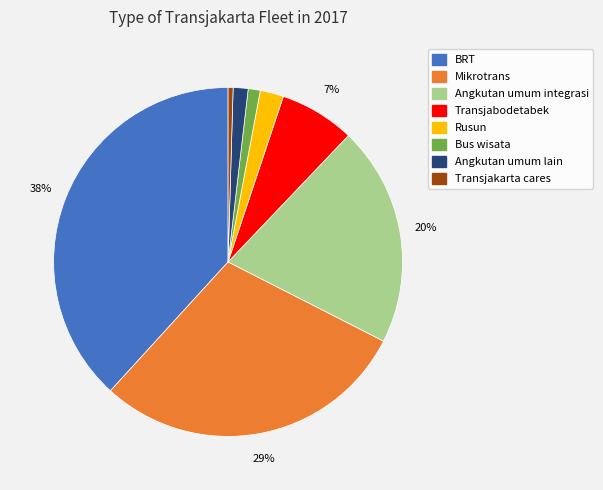

To the nearest percent, what is the average slice percentage?

12%